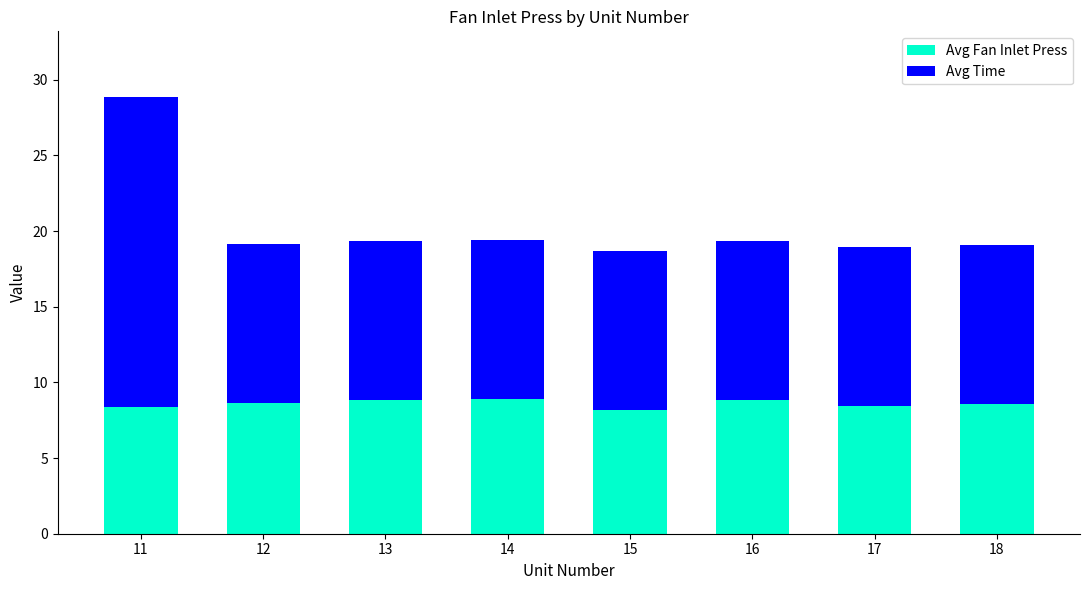

The value of Avg Fan Inlet Press at 15 is 5.6. True or false?

False